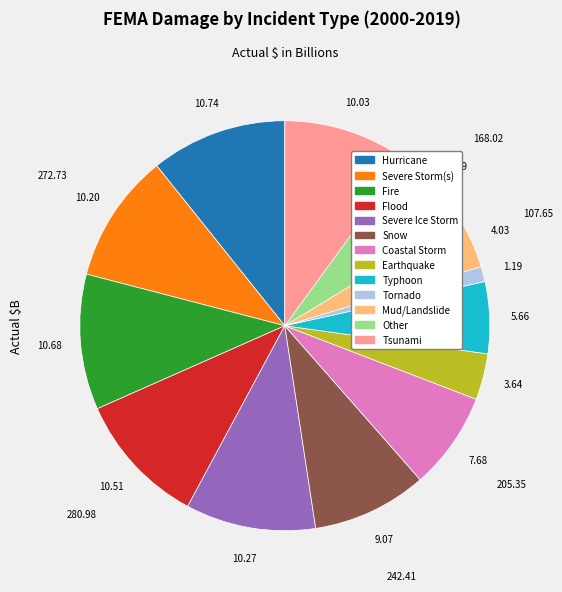

Combined, do Flood and Snow account for over 50%?

No